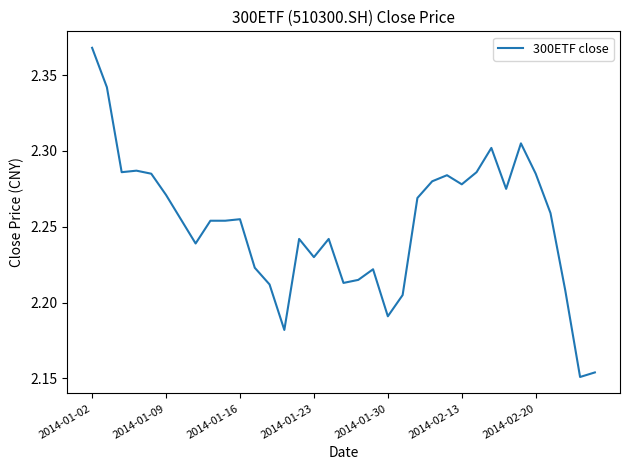

What is the average value?

2.3